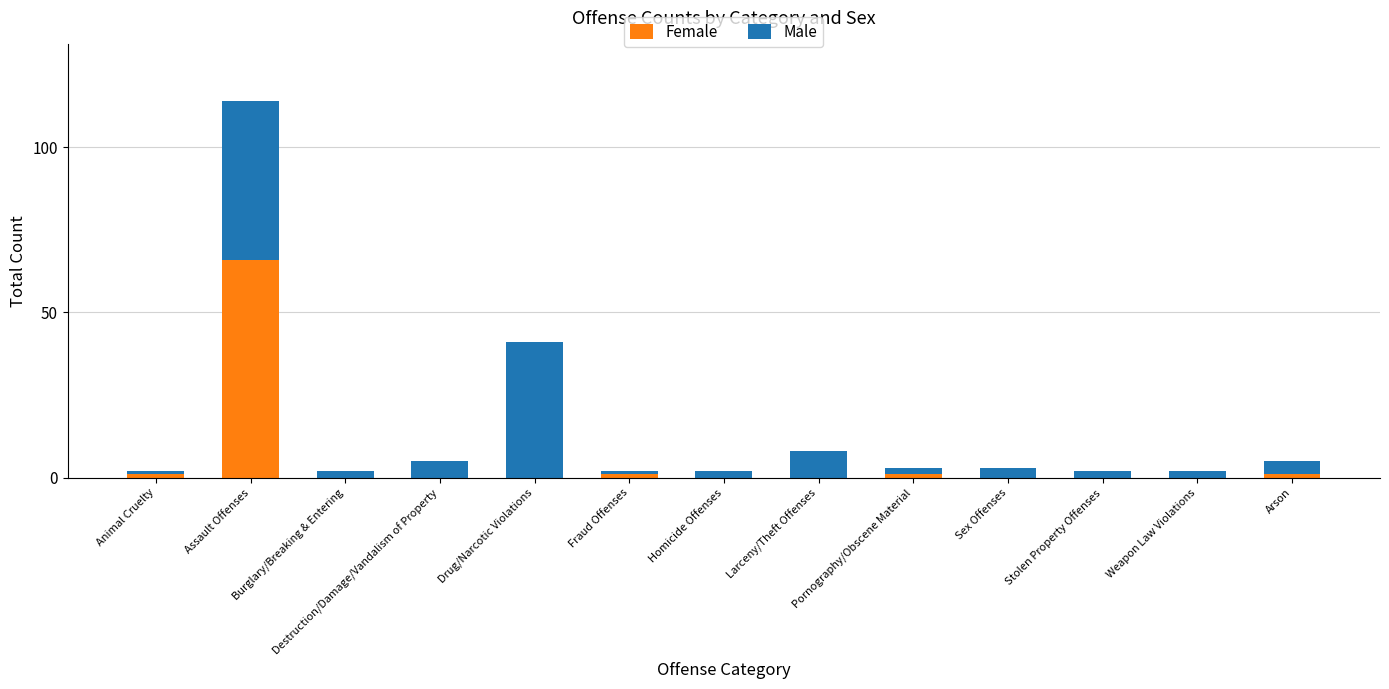

At which label does Female reach its peak?

Assault Offenses